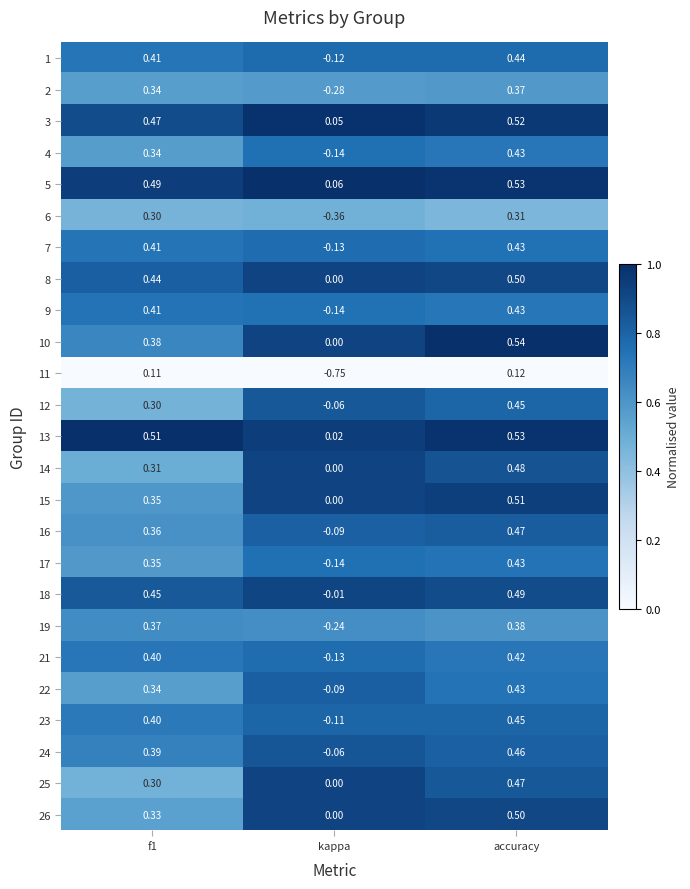

Which category has the highest value across all series?

accuracy